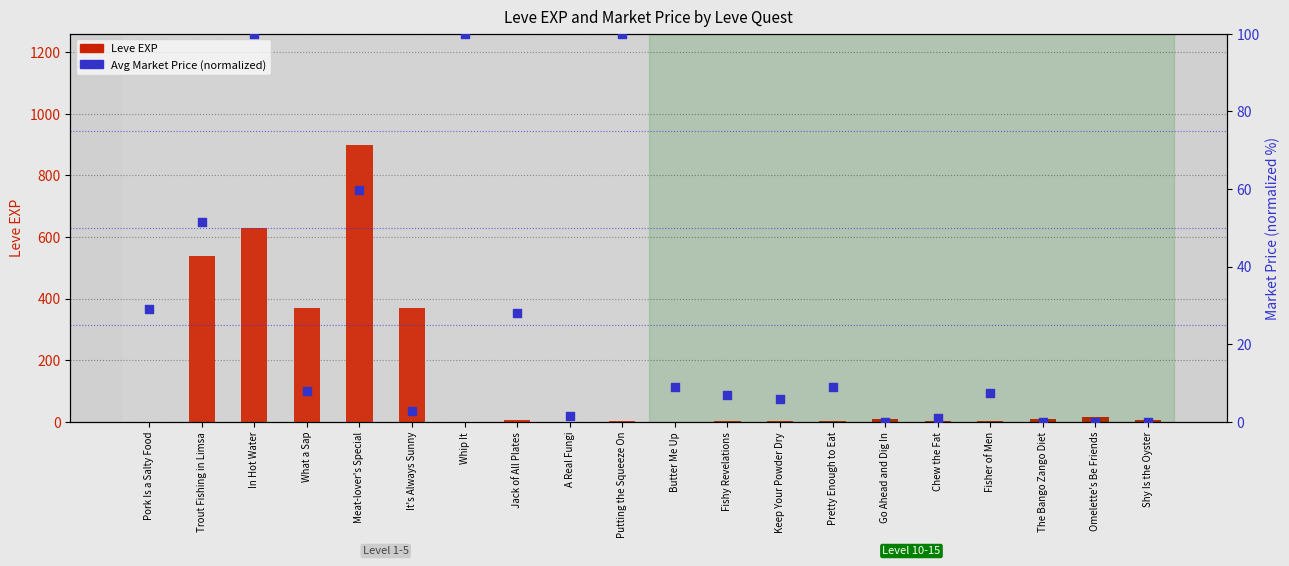

What are all the series names shown in the legend?

Leve EXP, Avg Market Price (normalized)